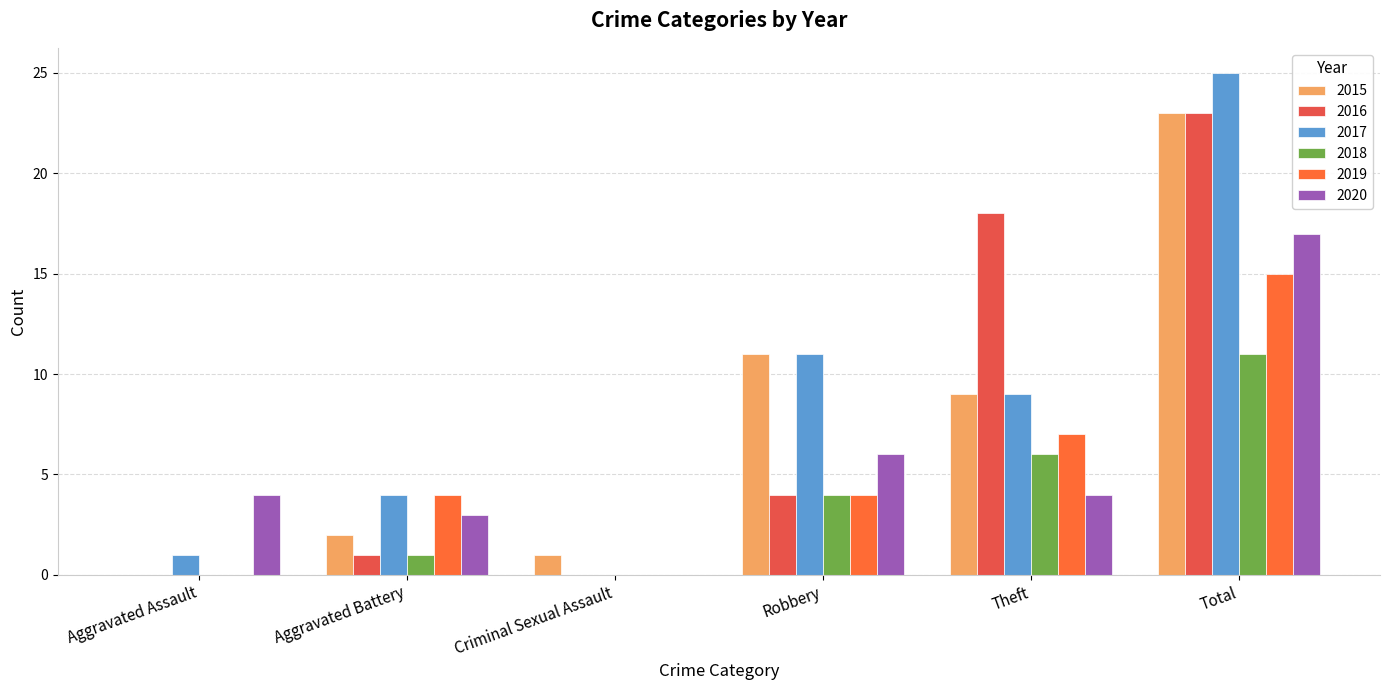

What is the label of the 2nd bar from the right?

Theft